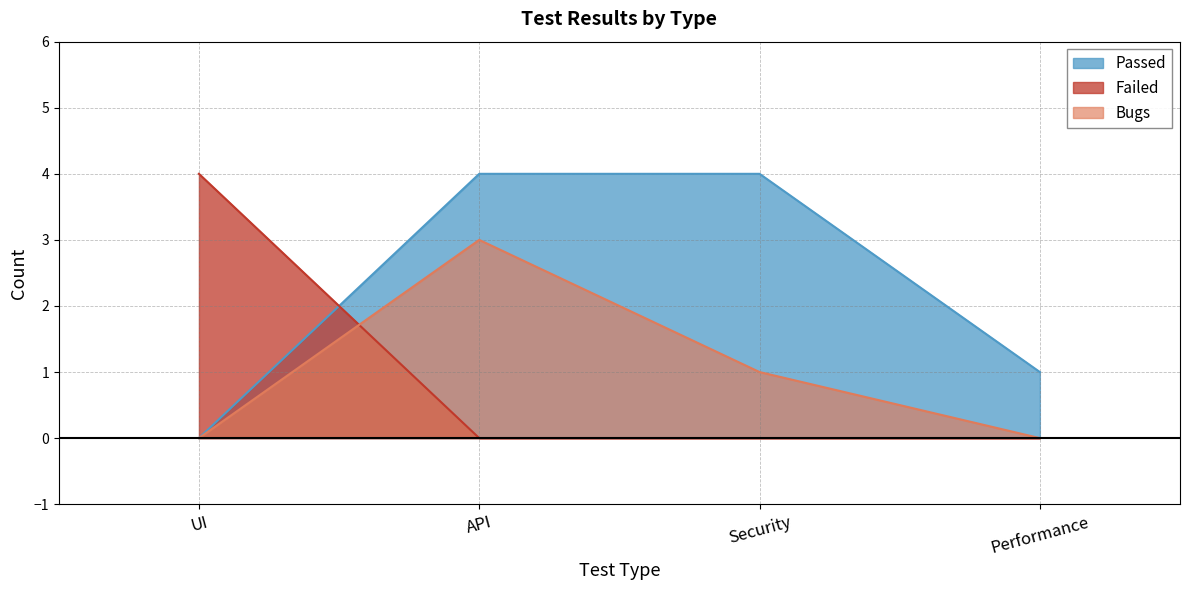

True or false: Passed has more than 1 interior local peaks.

False